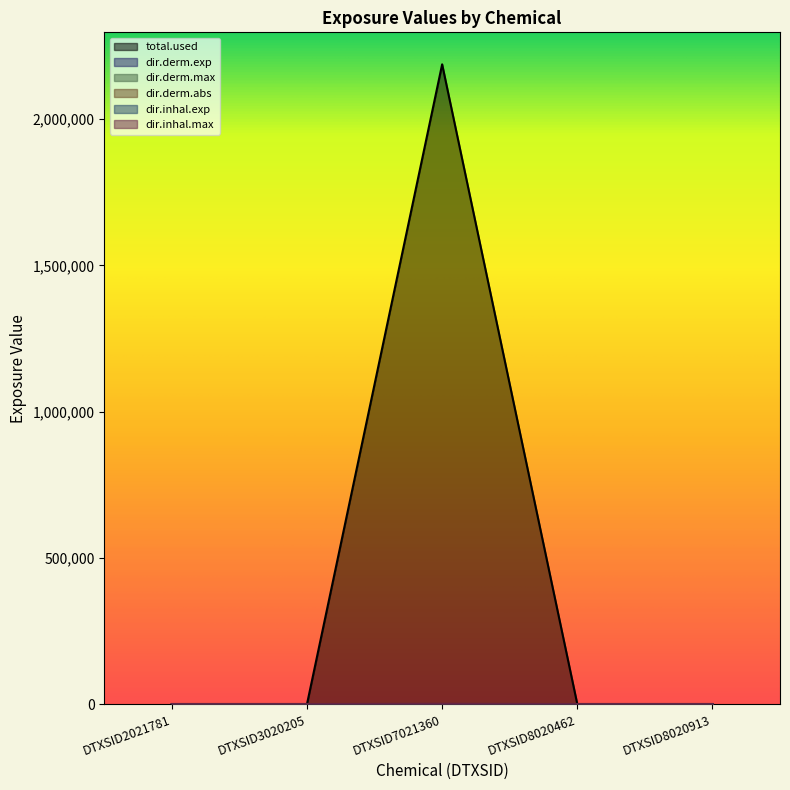

Which series has the largest total across all categories?

total.used